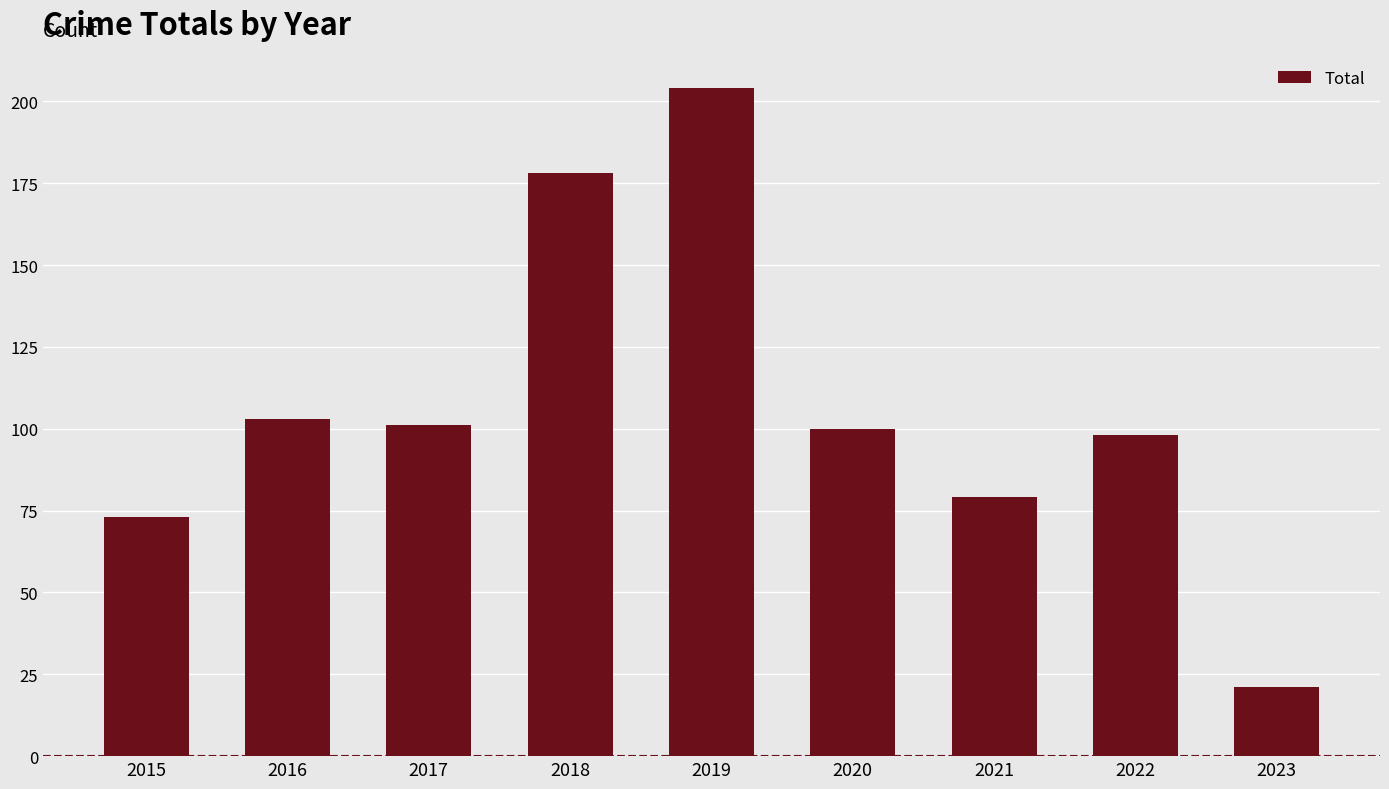

Are the bars grouped side by side (vs. stacked)?

No